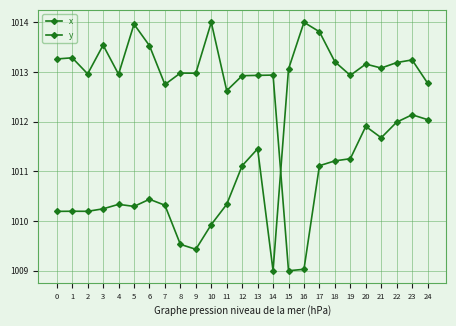

What is the value of the x point at the 3rd from the left?

1010.2